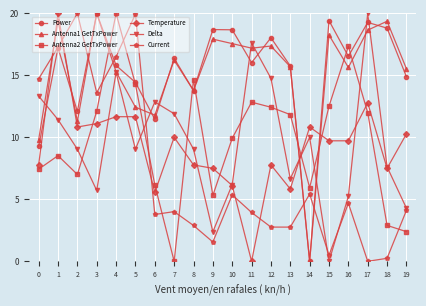

Rank the series at 17 from highest to lowest value.

Delta, Power, Antenna1 GetTxPower, Temperature, Antenna2 GetTxPower, Current